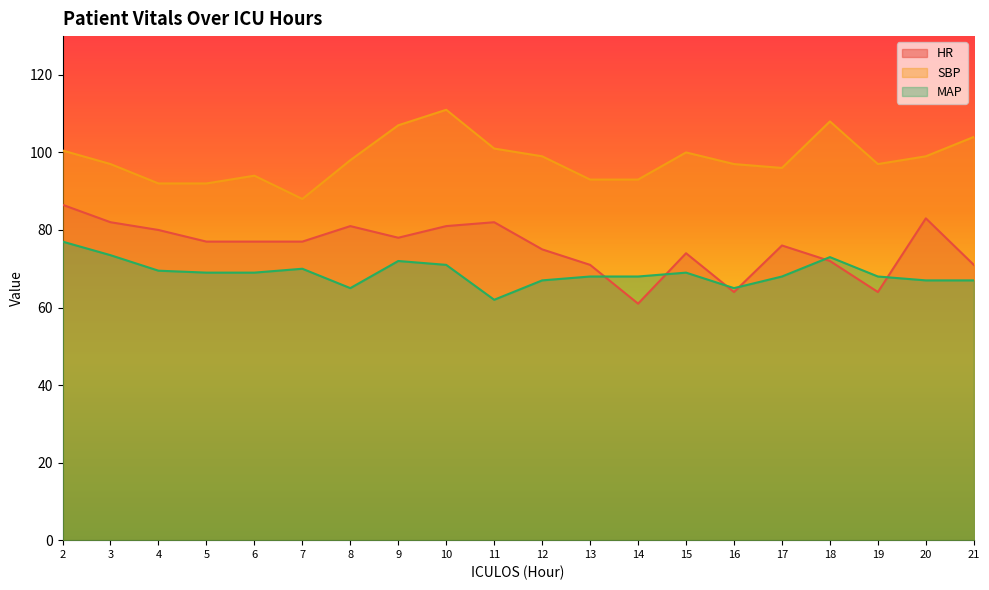

Reading left to right, transcribe all the data shown in this chart.

HR: 2=86.5	3=82.0	4=80.0	5=77.0	6=77.0	7=77.0	8=81.0	9=78.0	10=81.0	11=82.0	12=75.0	13=71.0	14=61.0	15=74.0	16=64.0	17=76.0	18=72.0	19=64.0	20=83.0	21=71.0
SBP: 2=100.5	3=97.0	4=92.0	5=92.0	6=94.0	7=88.0	8=98.0	9=107.0	10=111.0	11=101.0	12=99.0	13=93.0	14=93.0	15=100.0	16=97.0	17=96.0	18=108.0	19=97.0	20=99.0	21=104.0
MAP: 2=77.0	3=73.5	4=69.5	5=69.0	6=69.0	7=70.0	8=65.0	9=72.0	10=71.0	11=62.0	12=67.0	13=68.0	14=68.0	15=69.0	16=65.0	17=68.0	18=73.0	19=68.0	20=67.0	21=67.0